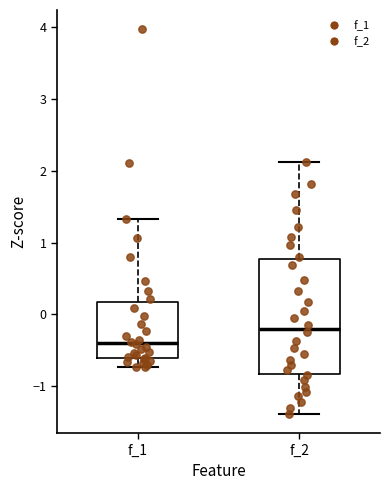

Where is the lower edge of the box for f_1 on the y-axis? The values are not printed on the chart, so give them approximately, as read against the axis.

-0.6